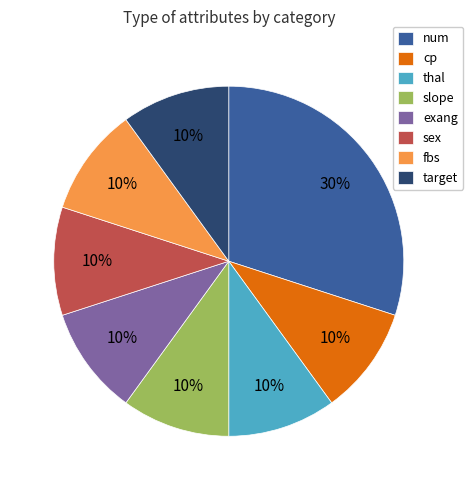

Is it true that slope is 1% of the pie?

False